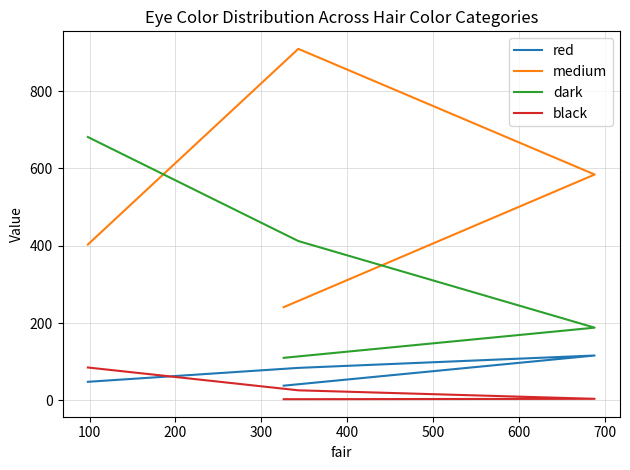

How many categories are shown in the chart?

4